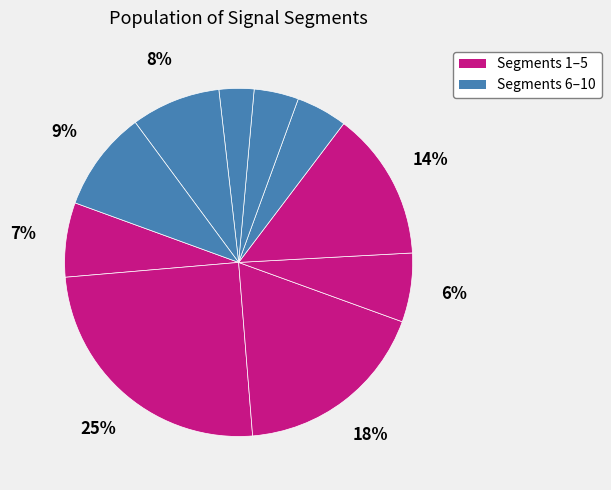

How many segments does this pie chart have?

10